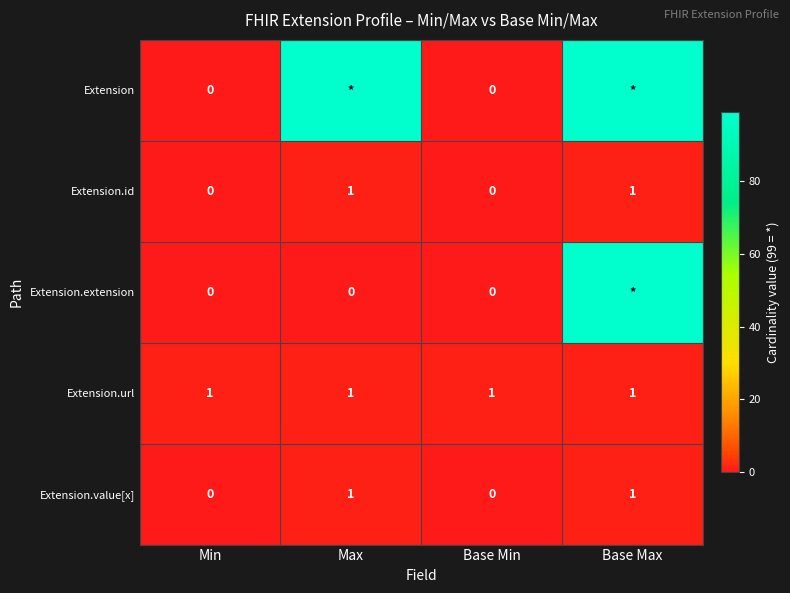

The Extension.value[x] series shows 0 at Base Max. True or false?

False